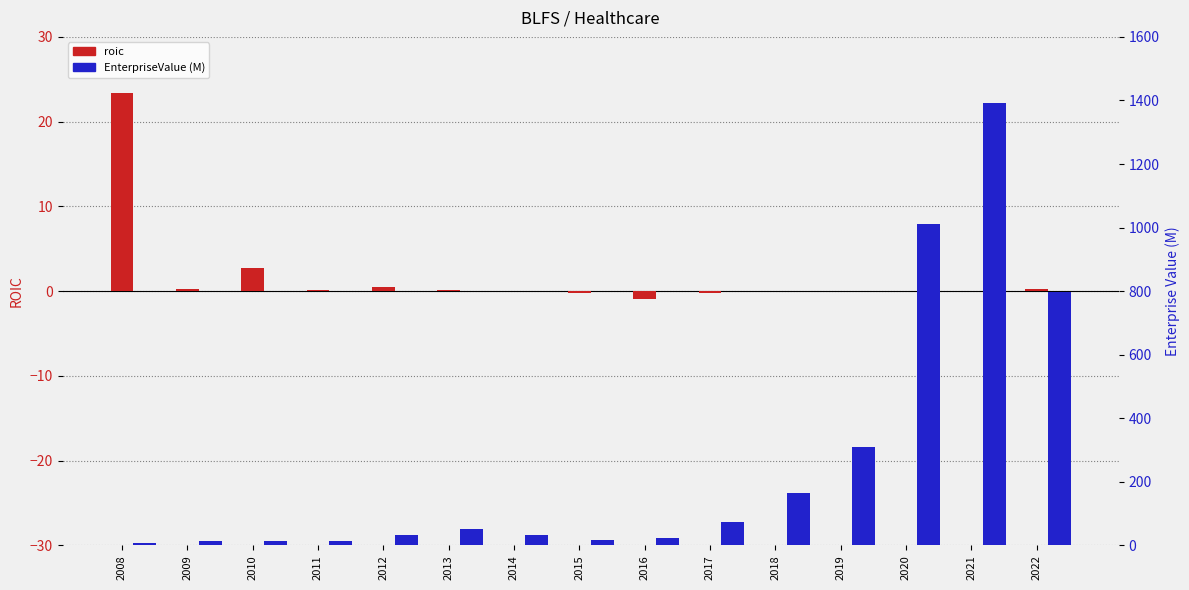

Reading left to right, extract all data points from this chart.

roic: 2008=23.4	2009=0.3	2010=2.7	2011=0.1	2012=0.5	2013=0.2	2014=-0.0	2015=-0.3	2016=-1.0	2017=-0.2	2018=0.1	2019=-0.0	2020=0.1	2021=-0.0	2022=0.2
EnterpriseValue (M): 2008=7.1	2009=15.4	2010=13.2	2011=13.6	2012=34.1	2013=52.5	2014=34.2	2015=16.0	2016=21.8	2017=72.9	2018=164.9	2019=309.8	2020=1009.9	2021=1392.1	2022=797.4